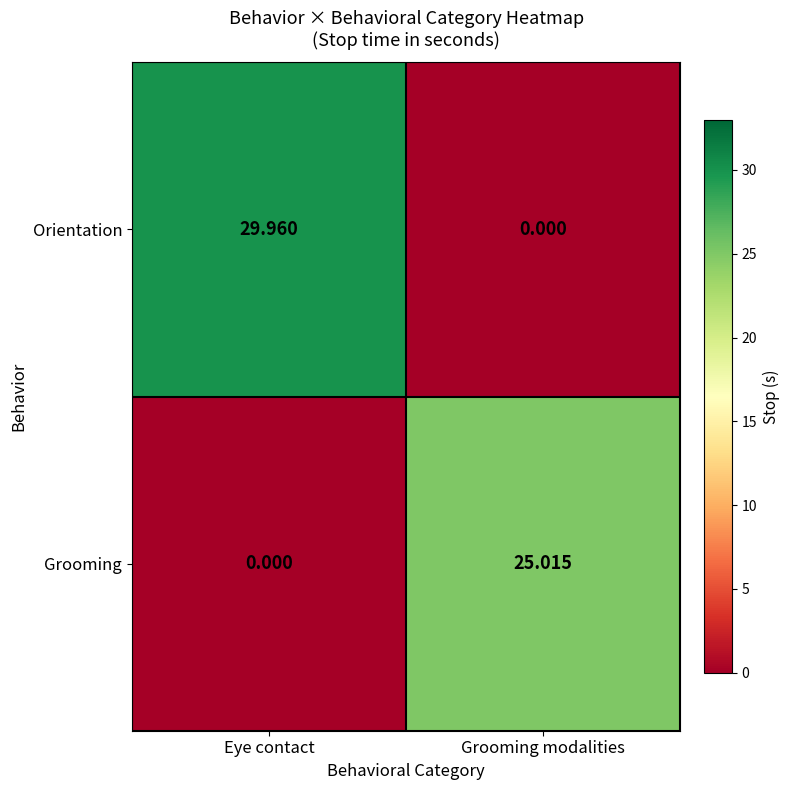

How many categories are shown in the chart?

2